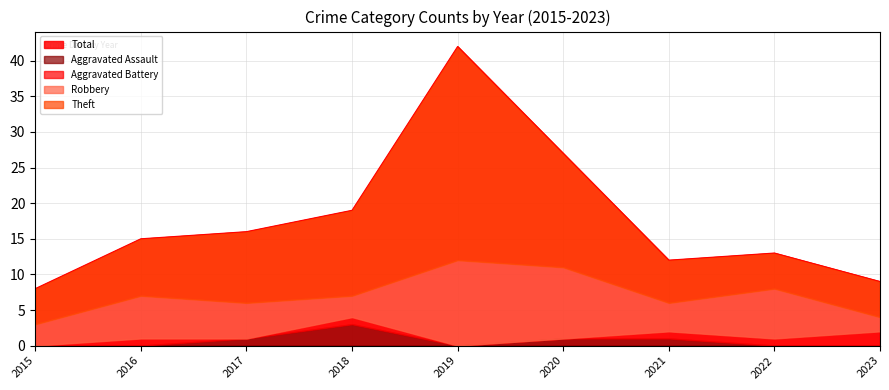

Reading left to right, extract all data points from this chart.

Aggravated Assault: 2015=0	2016=0	2017=1	2018=3	2019=0	2020=1	2021=1	2022=0	2023=0
Aggravated Battery: 2015=0	2016=1	2017=0	2018=1	2019=0	2020=0	2021=1	2022=1	2023=2
Robbery: 2015=3	2016=6	2017=5	2018=3	2019=12	2020=10	2021=4	2022=7	2023=2
Theft: 2015=5	2016=8	2017=10	2018=12	2019=30	2020=16	2021=6	2022=5	2023=5
Total: 2015=8	2016=15	2017=16	2018=19	2019=42	2020=27	2021=12	2022=13	2023=9